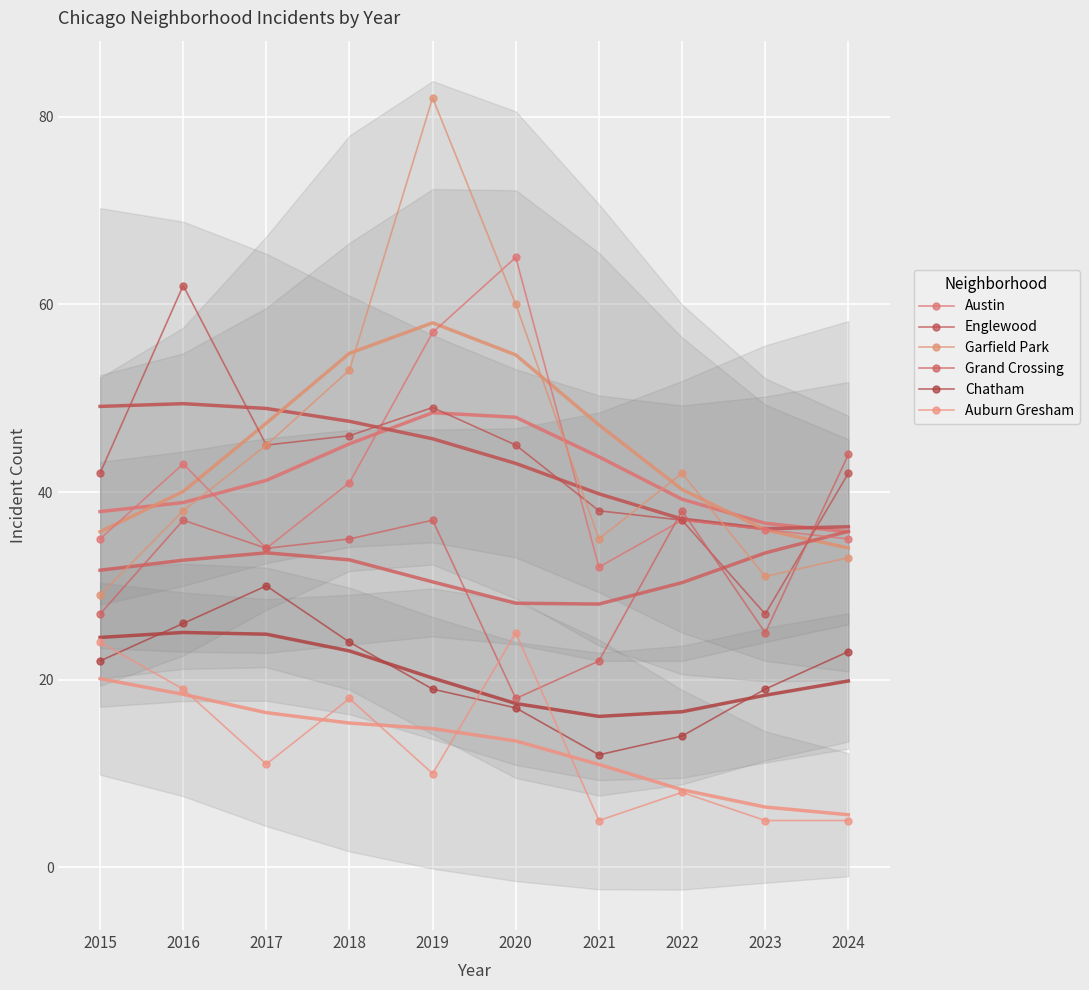

Which series changed the most between 2016 and 2020?

Austin